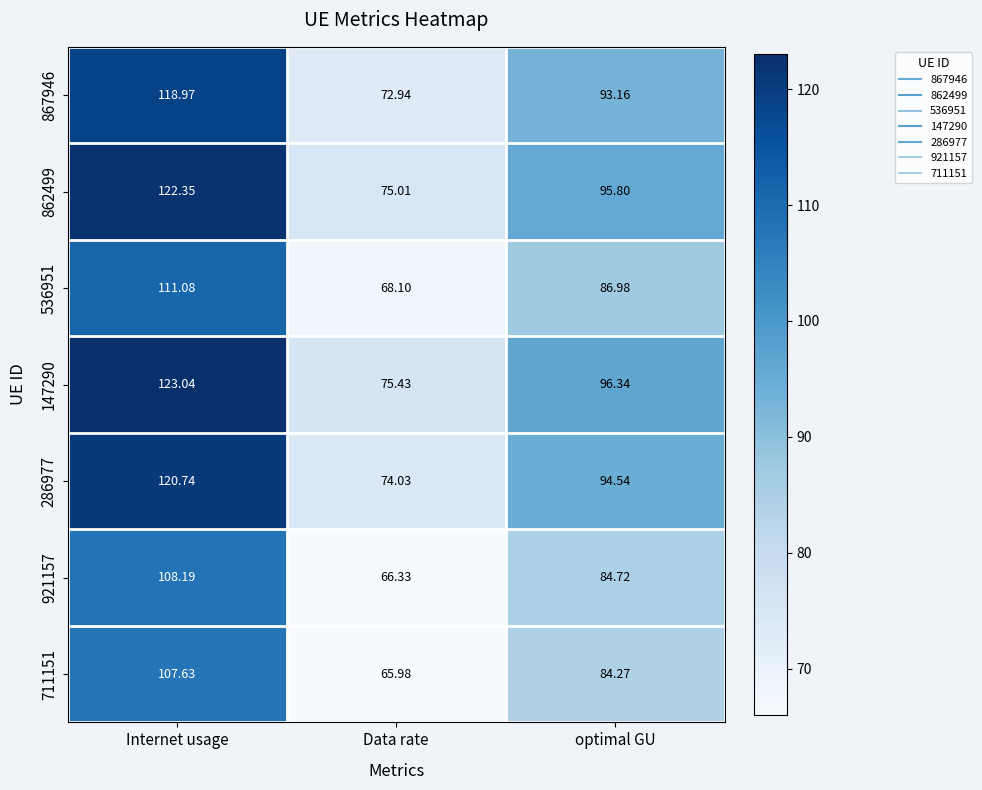

How many values in the 867946 series are below 93?

1